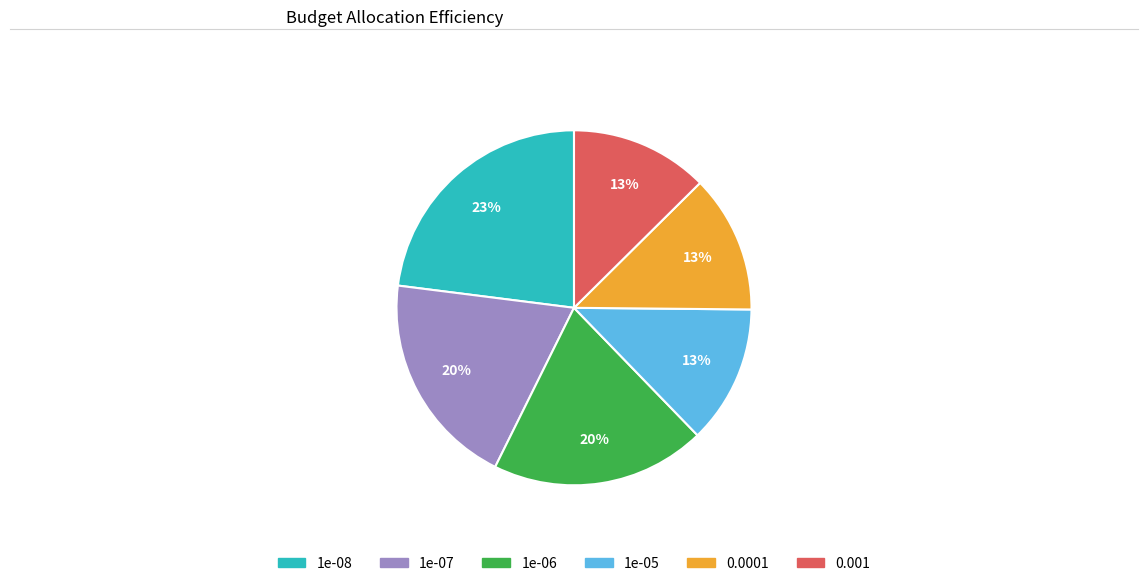

Does 1e-05 represent more than half of the total?

No